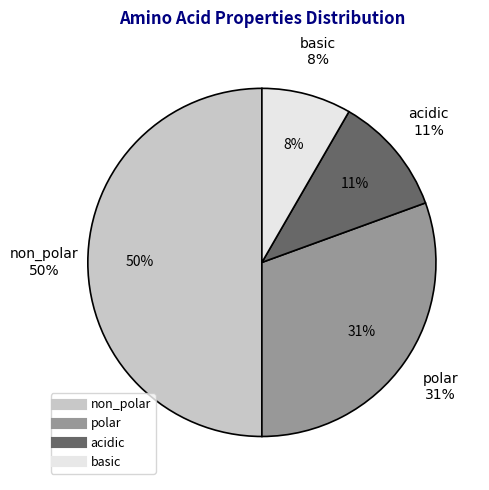

Count the number of slices in the pie.

4